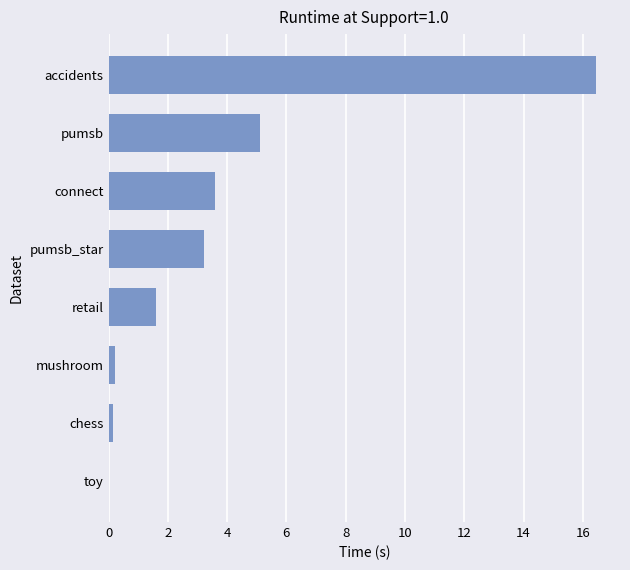

The chart shows a value of 1.4 at pumsb. True or false?

False